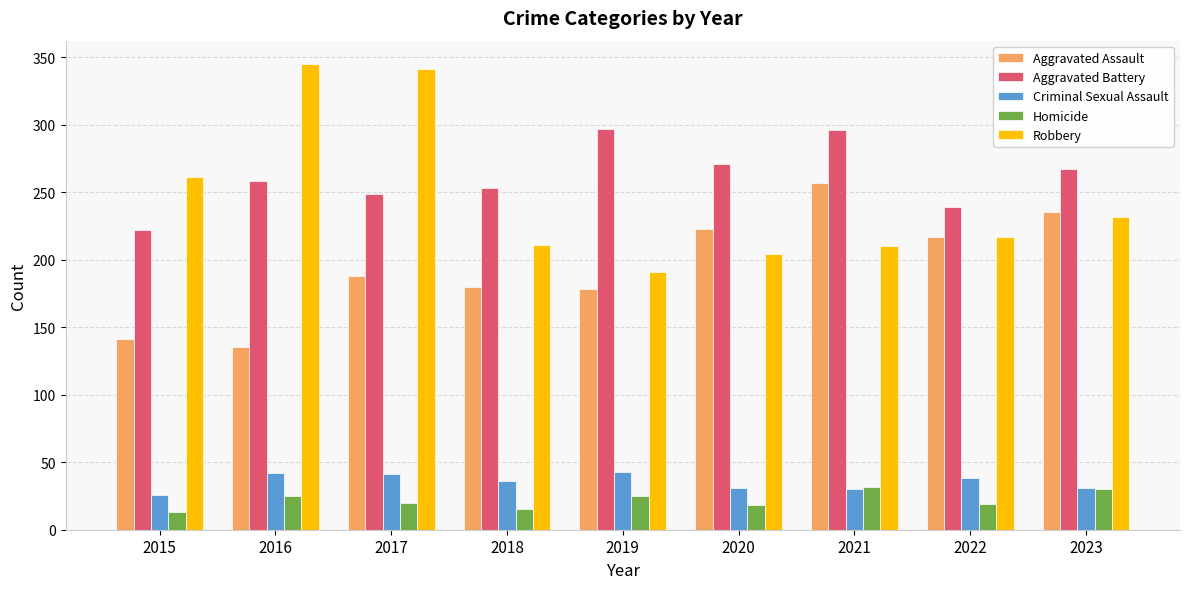

What is the value of the Aggravated Assault bar at the 9th from the left?

235